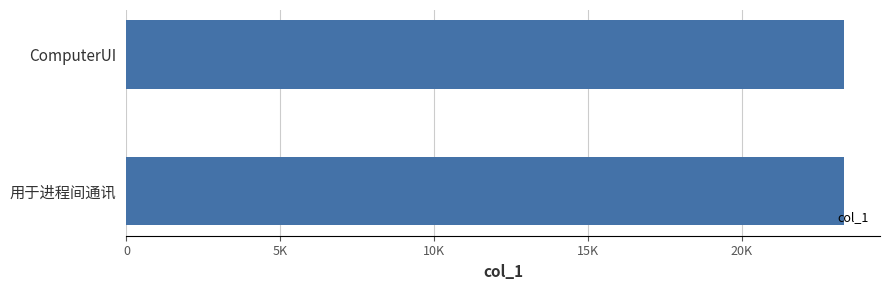

What is the sum of all values?

46665